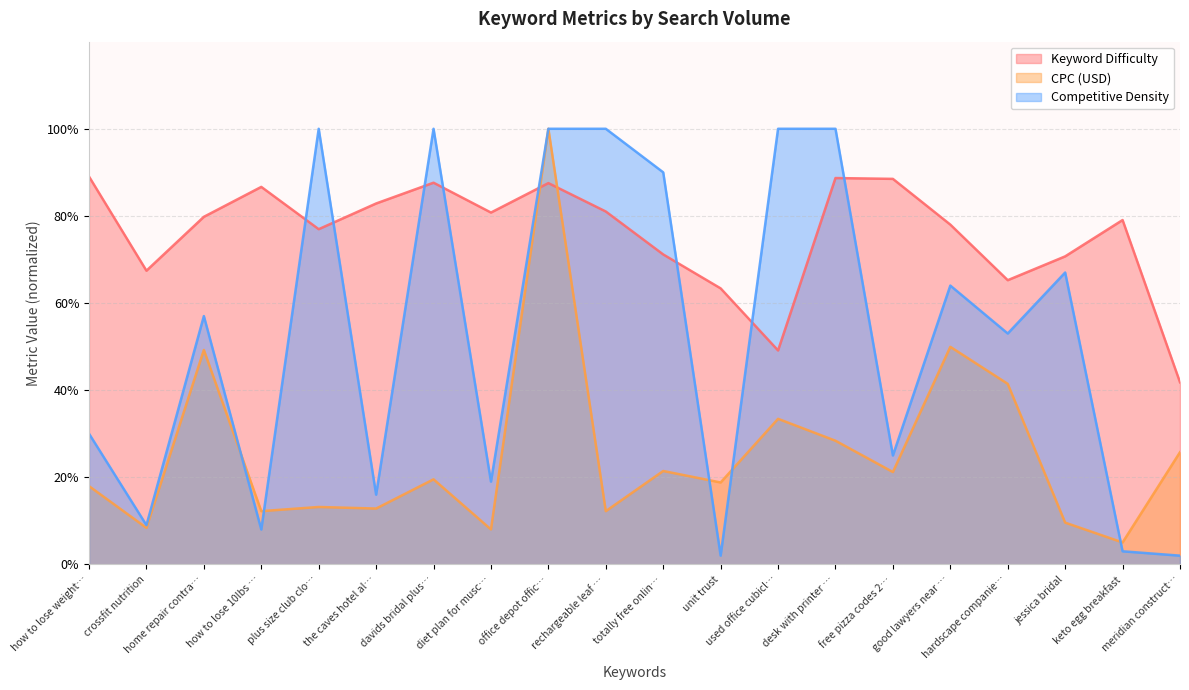

What is the difference between the highest and lowest values at keto egg breakfast?

76.0